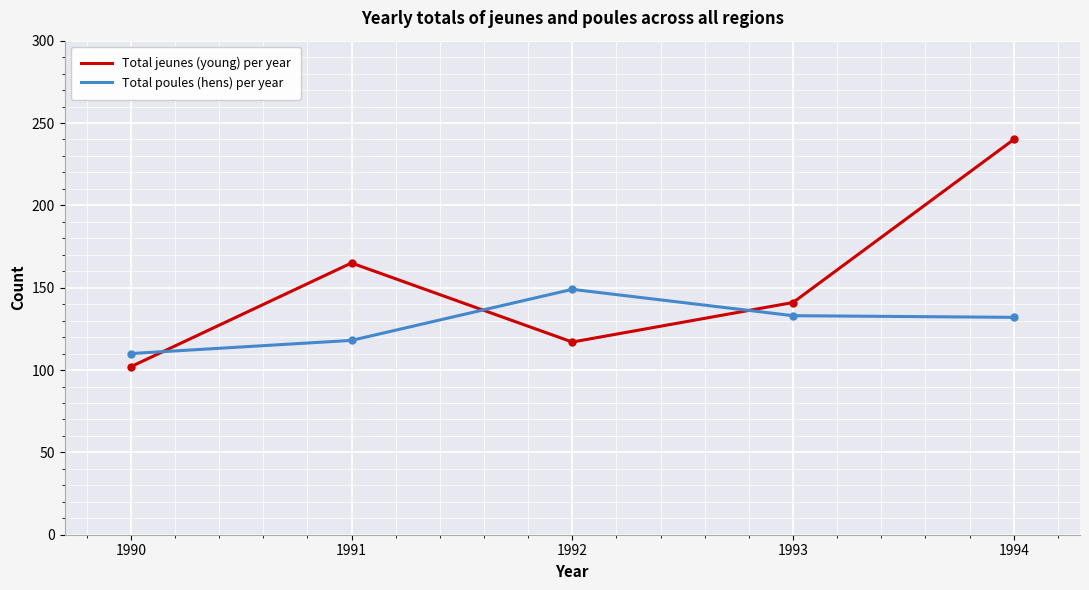

True or false: Total jeunes (young) per year and Total poules (hens) per year intersect in this chart.

True